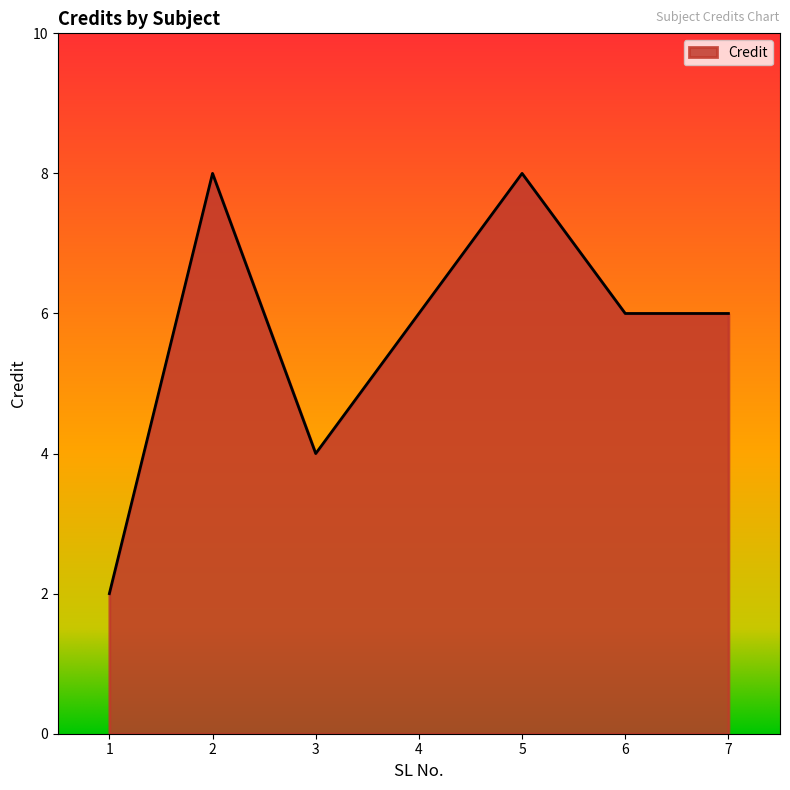

How many distinct data groups are displayed?

1